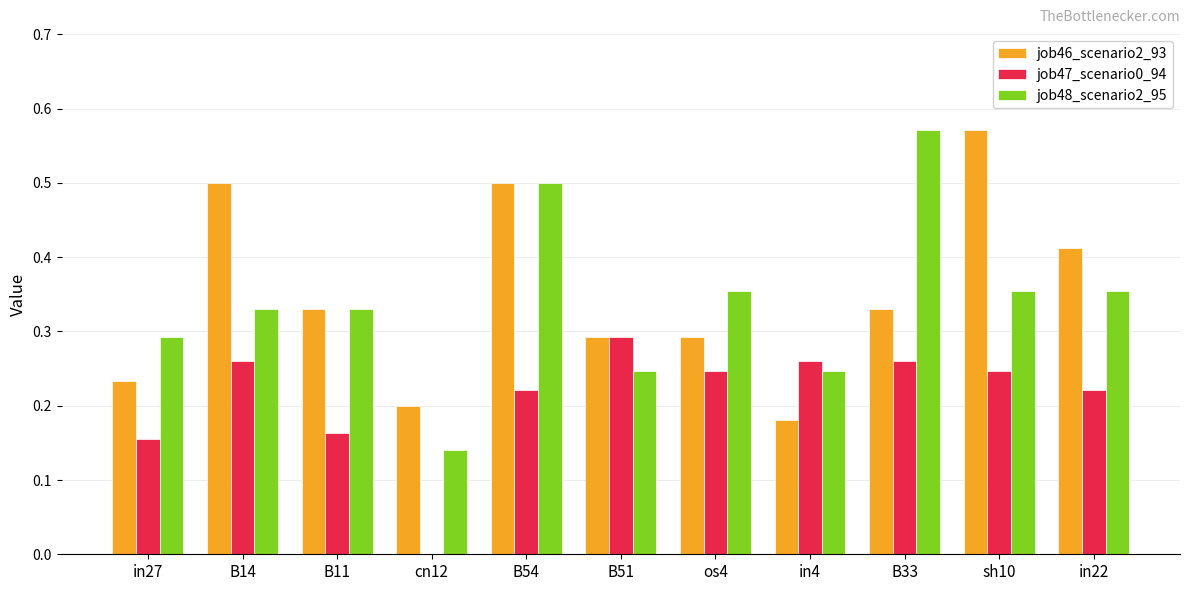

Between B54 and in22, which series saw the biggest shift?

job48_scenario2_95